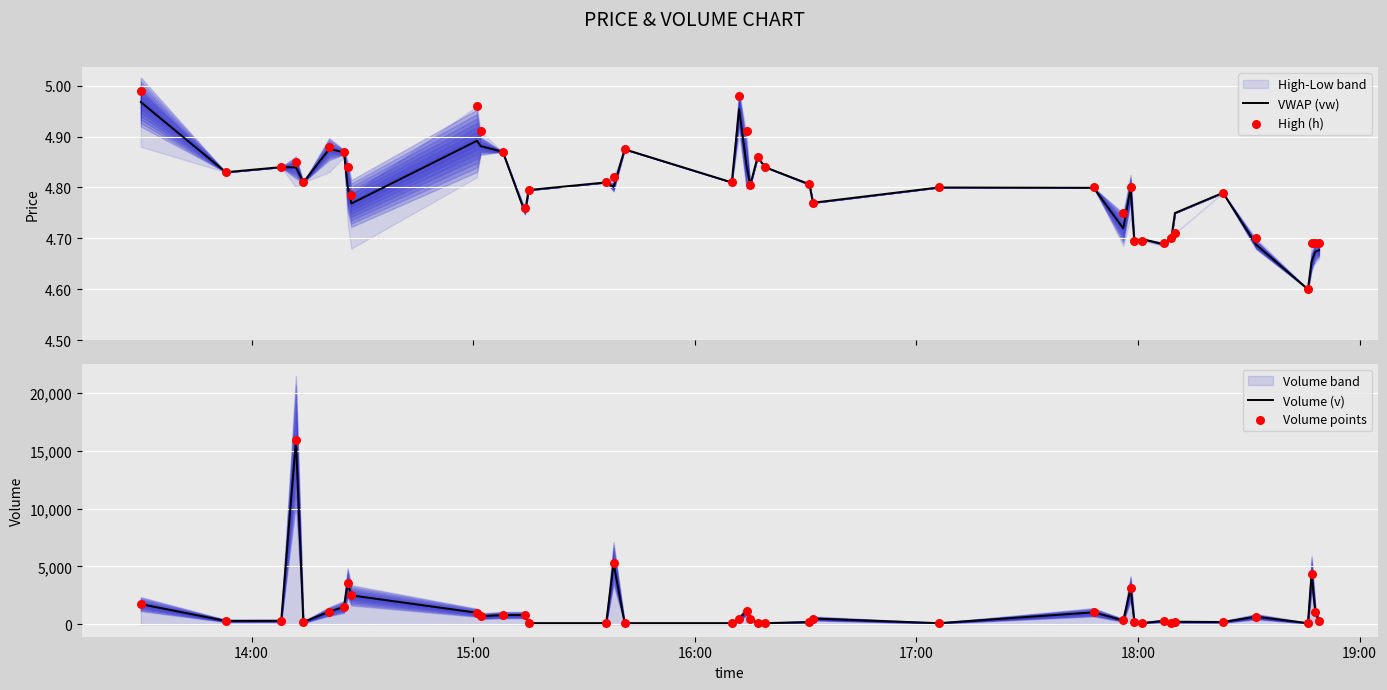

At how many categories does at least one series exceed 4167?

3